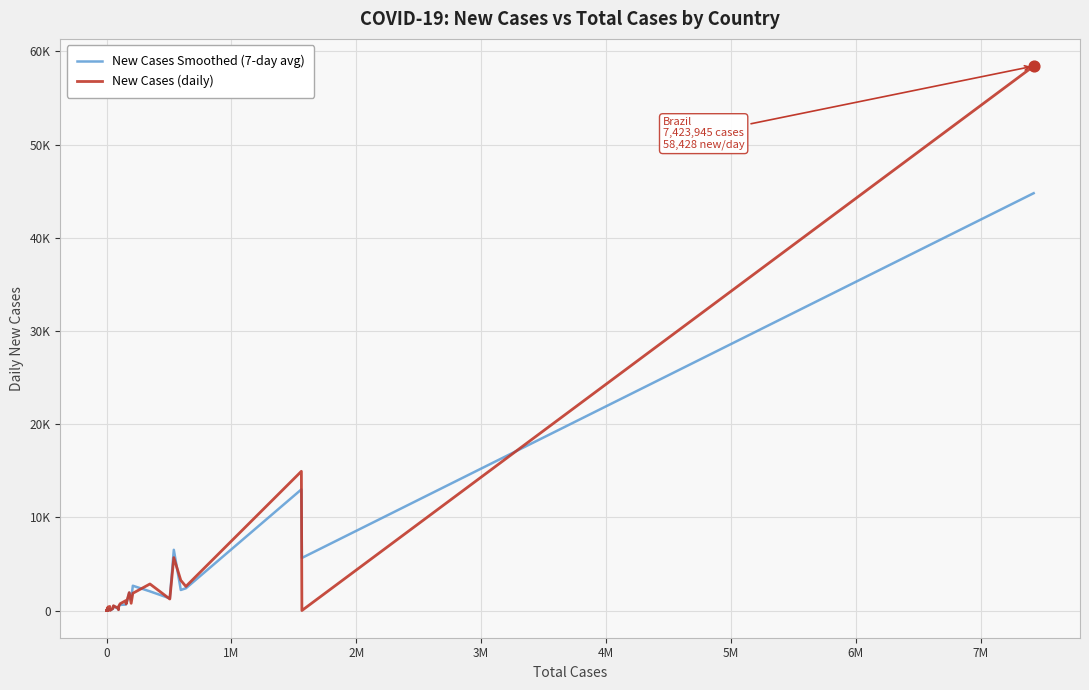

What are all the series names shown in the legend?

New Cases Smoothed (7-day avg), New Cases (daily)